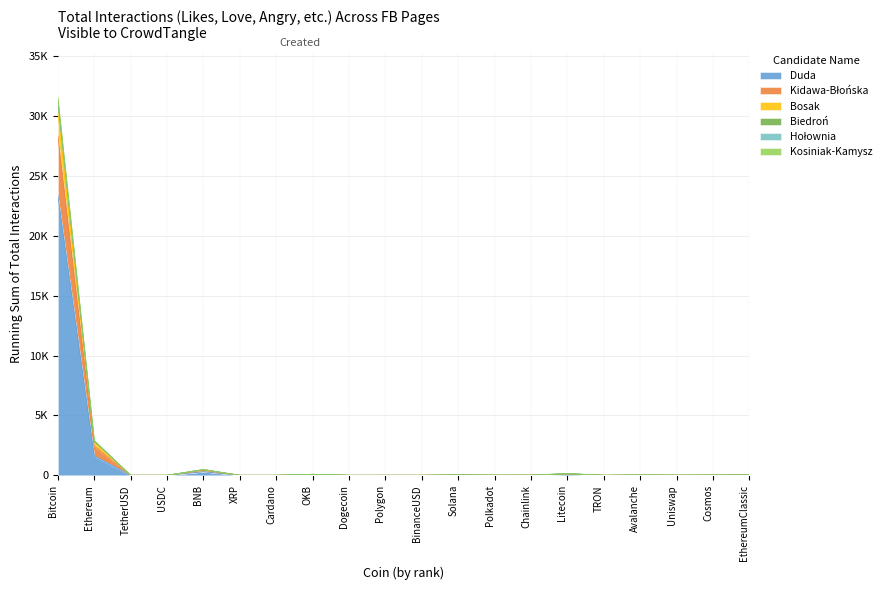

The Duda series shows 93.8 at Litecoin. True or false?

True